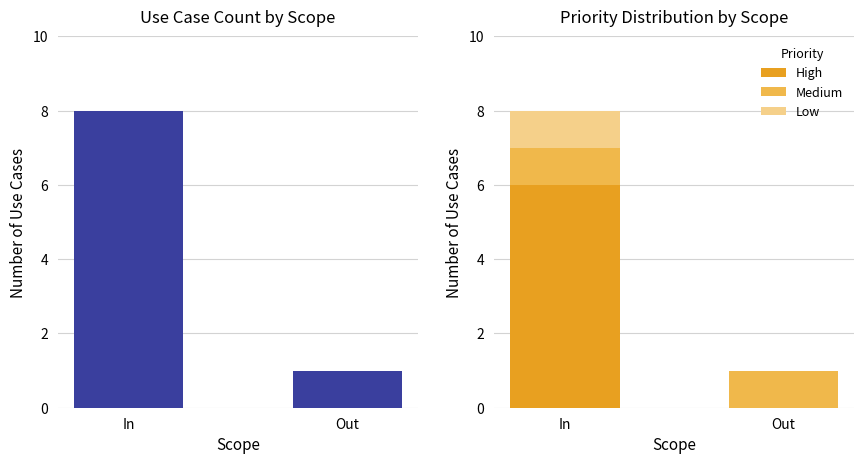

Rank the series by their maximum value, from lowest to highest.

Medium, Low, High, Count of Use Cases